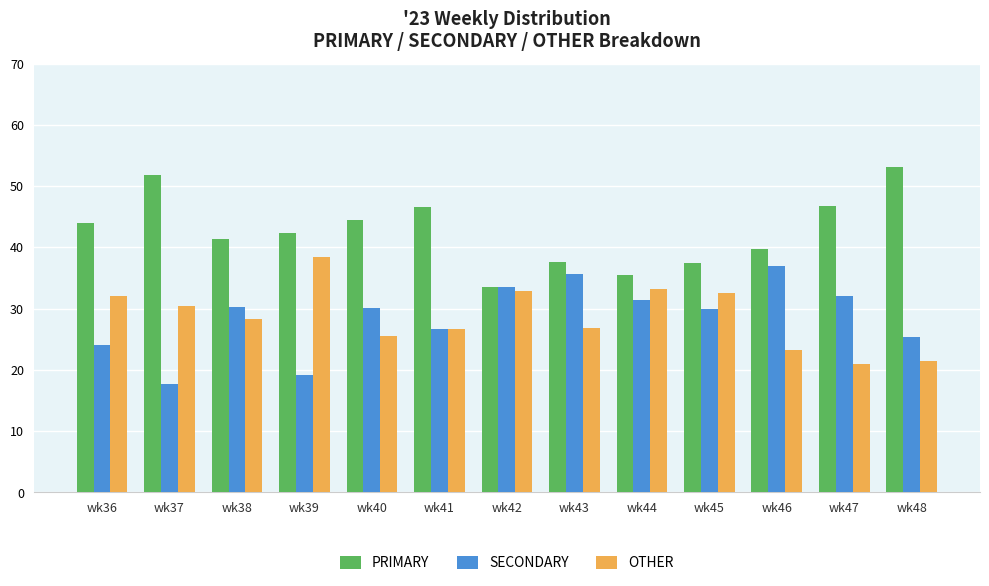

How many categories are shown in the chart?

13